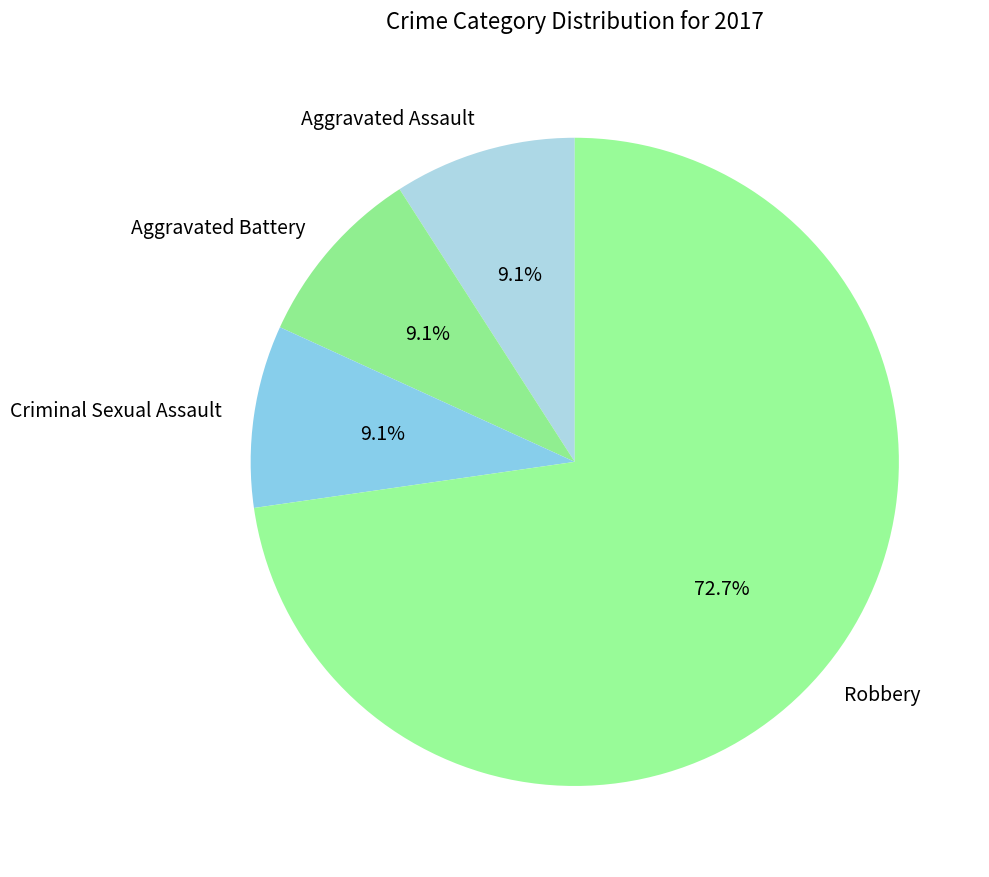

Which slice represents more than half of the pie?

Robbery